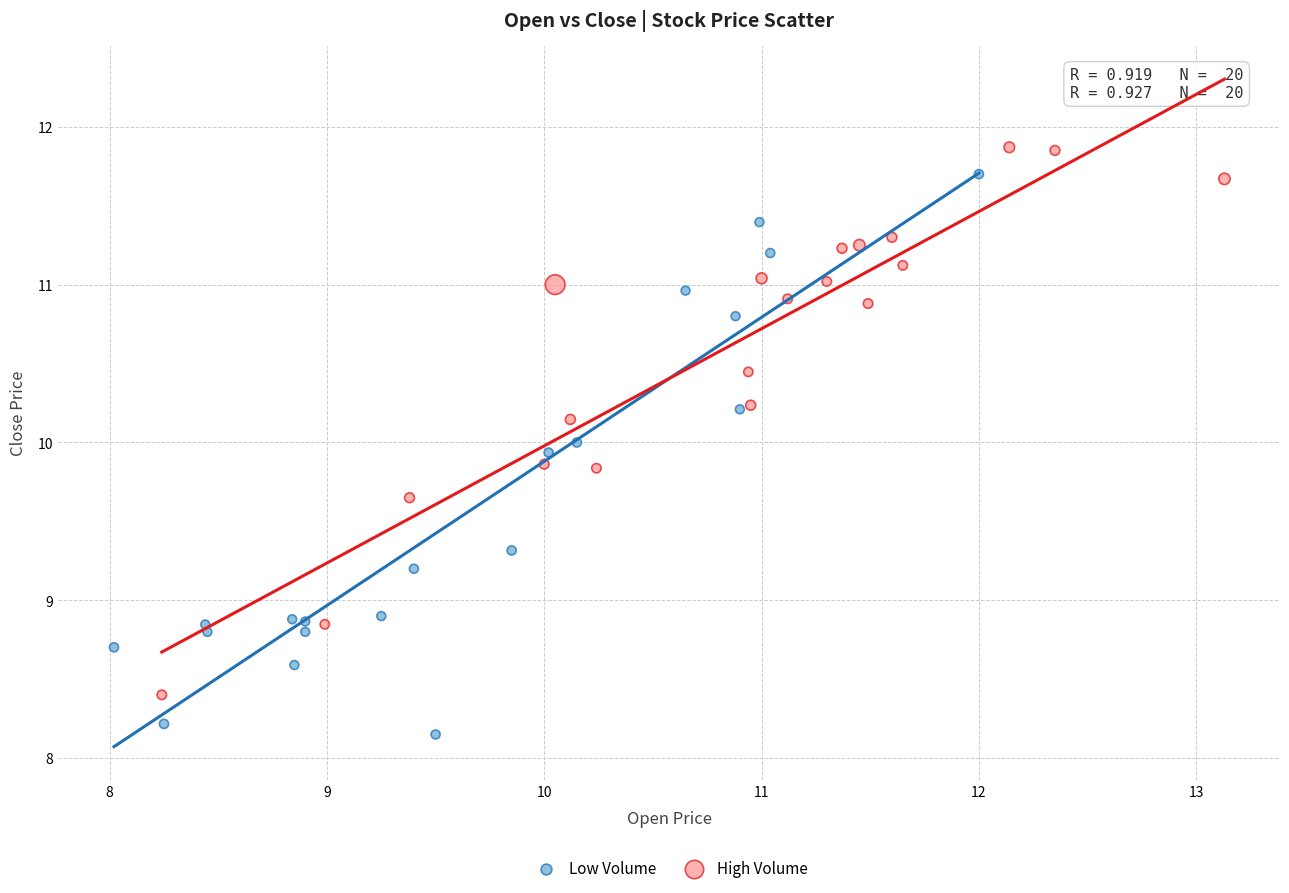

Which series contains the highest Y value?

High Volume